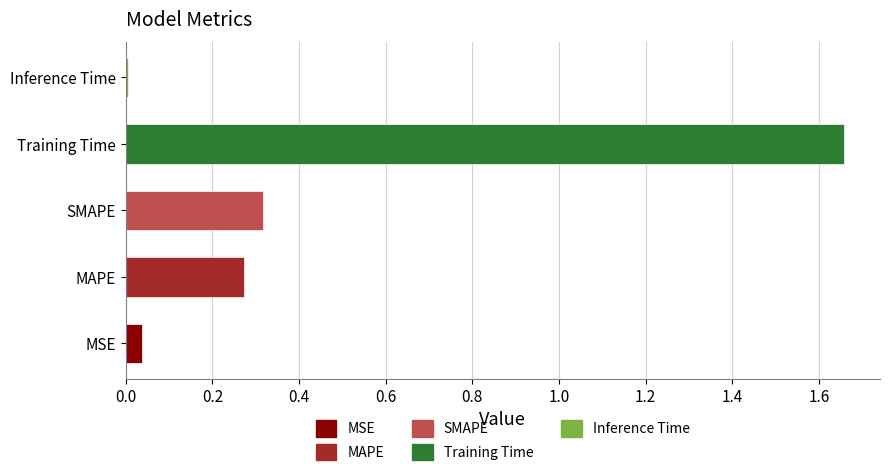

Reading left to right, transcribe all the data shown in this chart.

MSE=0.0	MAPE=0.3	SMAPE=0.3	Training Time=1.7	Inference Time=0.0